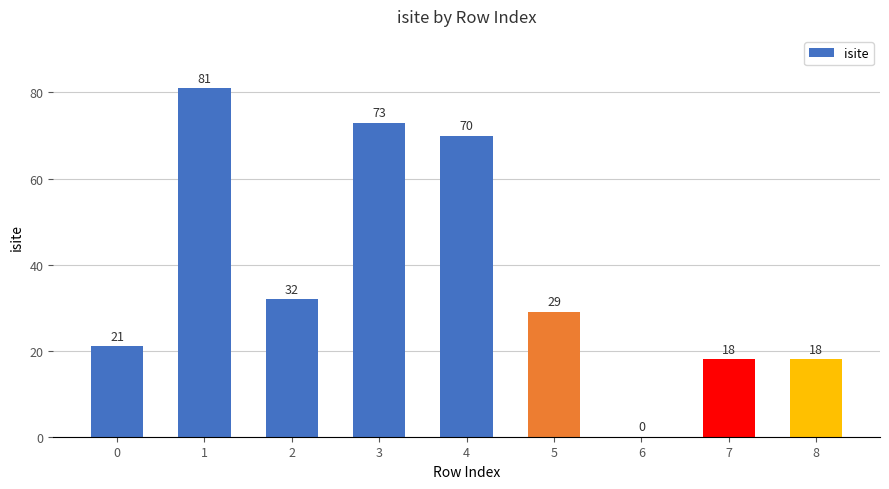

What is the maximum value shown in the chart?

81